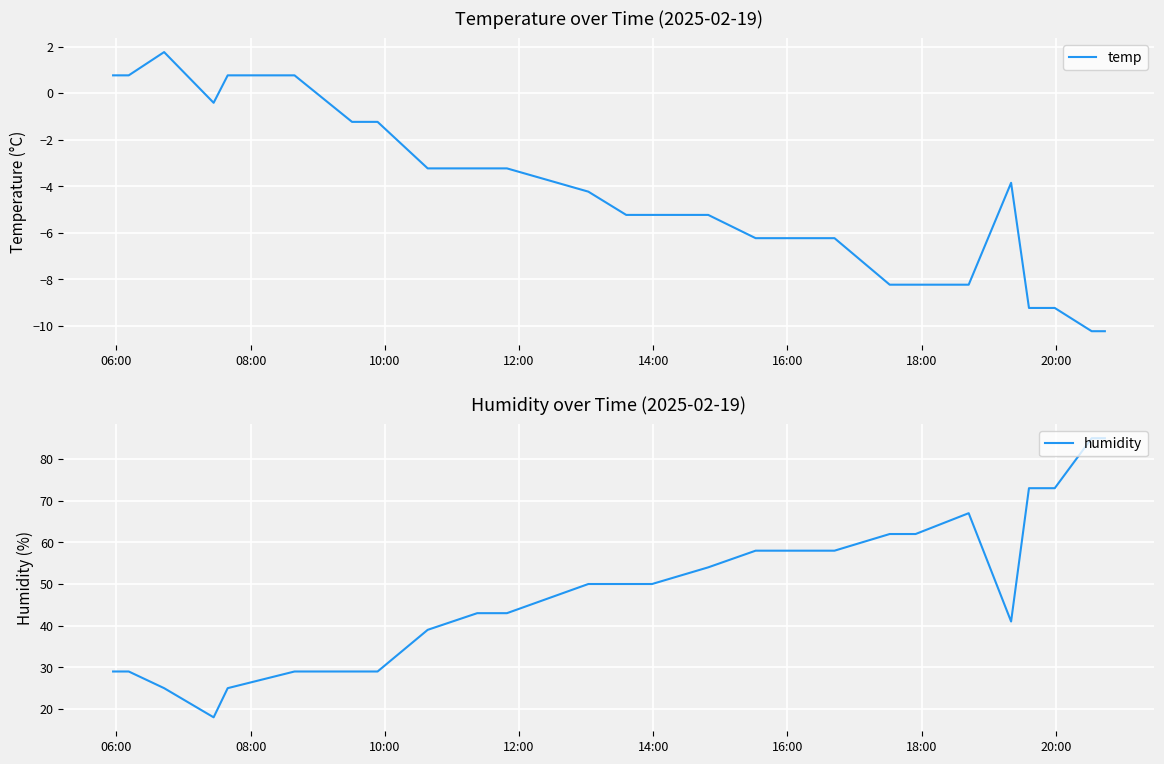

Reading left to right, list all the values displayed in this chart.

temp: 0.8	0.8	1.8	-0.4	0.8	0.8	-1.2	-1.2	-3.2	-3.2	-3.2	-4.2	-5.2	-5.2	-5.2	-6.2	-6.2	-6.2	-8.2	-8.2	-8.2	-3.9	-9.2	-9.2	-10.2	-10.2
humidity: 29.0	29.0	25.0	18.0	25.0	29.0	29.0	29.0	39.0	43.0	43.0	50.0	50.0	50.0	54.0	58.0	58.0	58.0	62.0	62.0	67.0	41.0	73.0	73.0	85.0	85.0